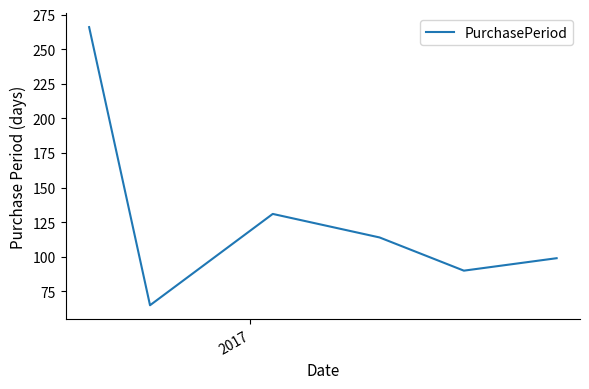

What is the minimum value shown in the chart?

65